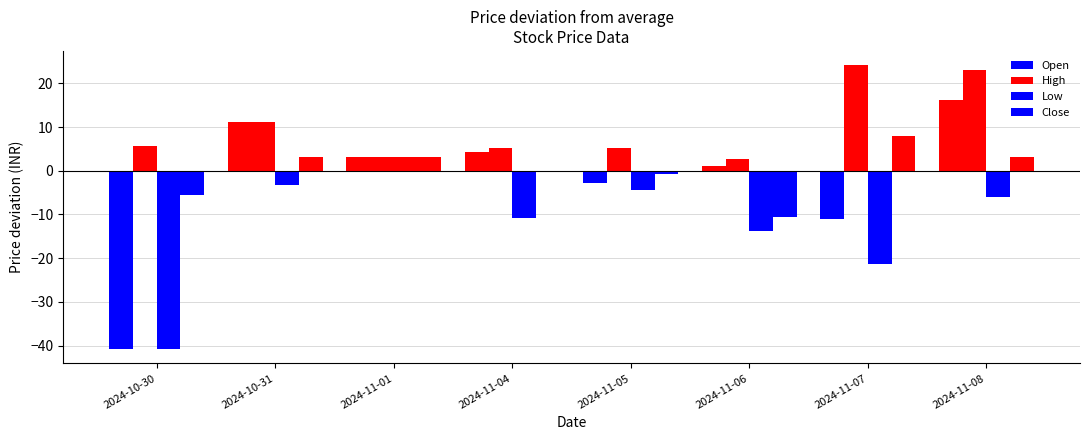

Reading right to left, what are all the values shown in this chart?

Open: 16.1	-10.9	1.2	-2.8	4.2	3.1	11.2	-40.8
High: 23.1	24.2	2.7	5.1	5.2	3.1	11.2	5.6
Low: -6.0	-21.3	-13.7	-4.5	-10.7	3.1	-3.3	-40.8
Close: 3.2	7.9	-10.6	-0.7	-0.2	3.1	3.1	-5.6